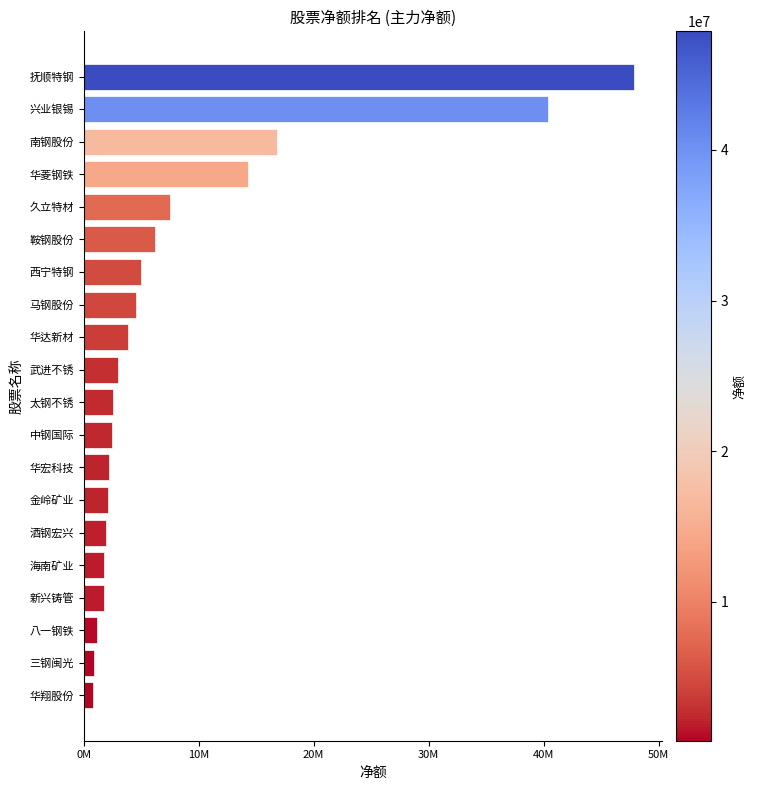

Does the chart contain stacked bars?

No